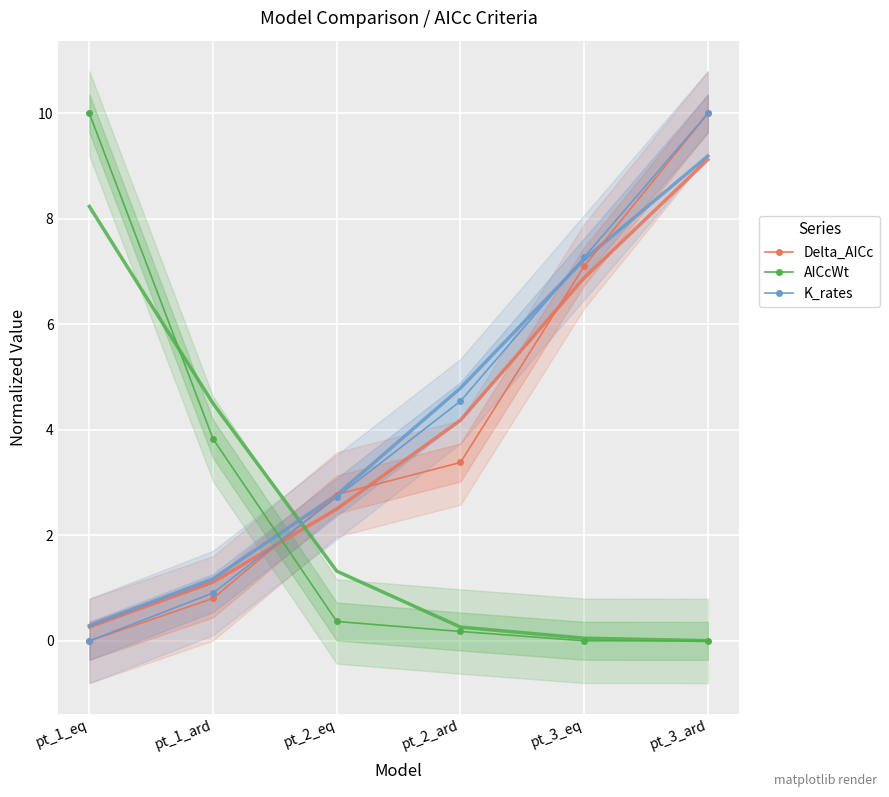

What is the difference between the highest and lowest values at pt_3_eq?

7.3